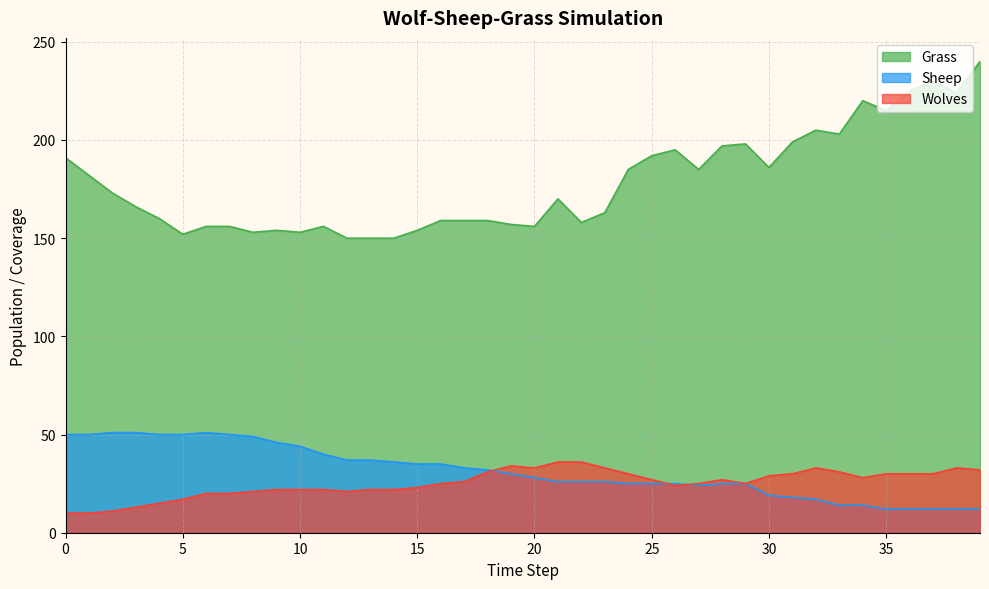

How many times do Sheep and Wolves cross each other?

3